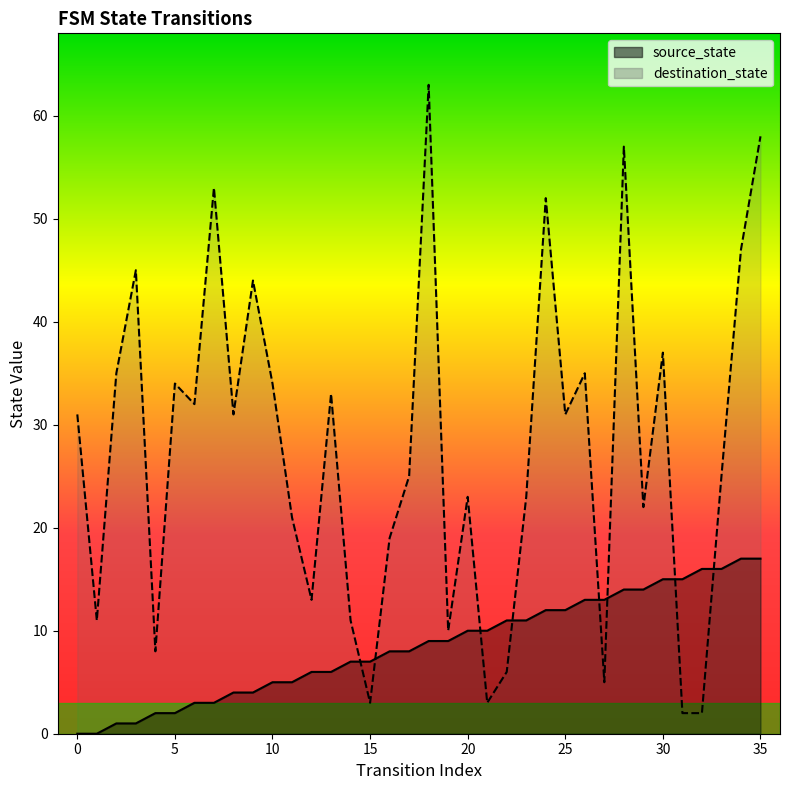

What is the spread (max minus min) of values at 20?

13